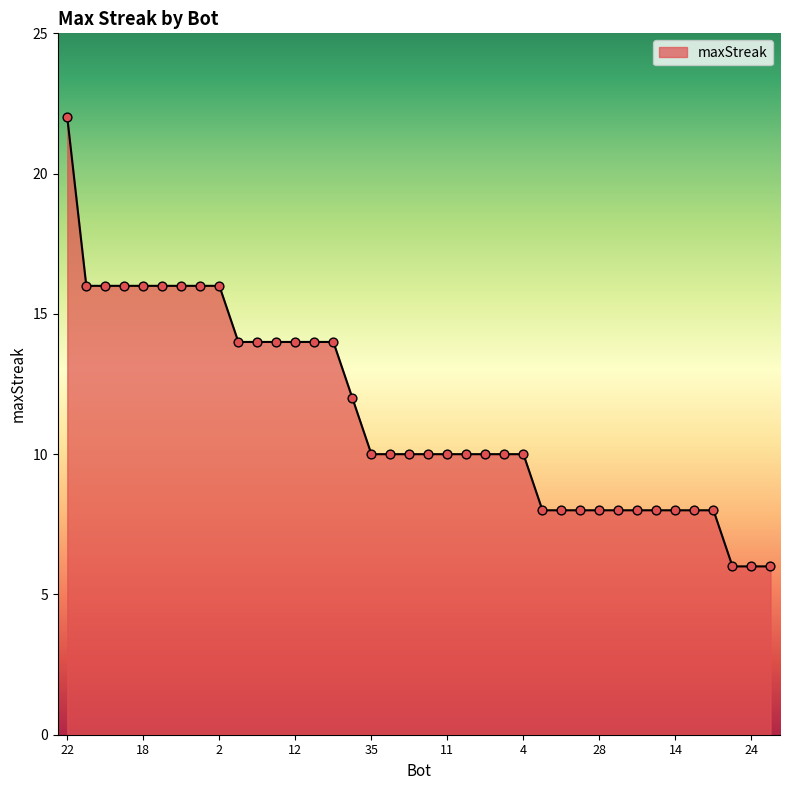

What is the difference between the maximum and minimum values?

16